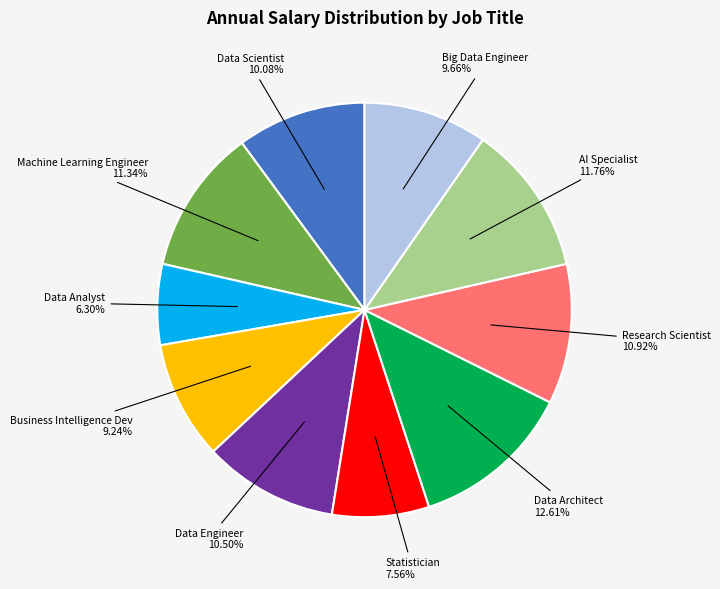

Which has a higher value, Data Architect or Big Data Engineer?

Data Architect